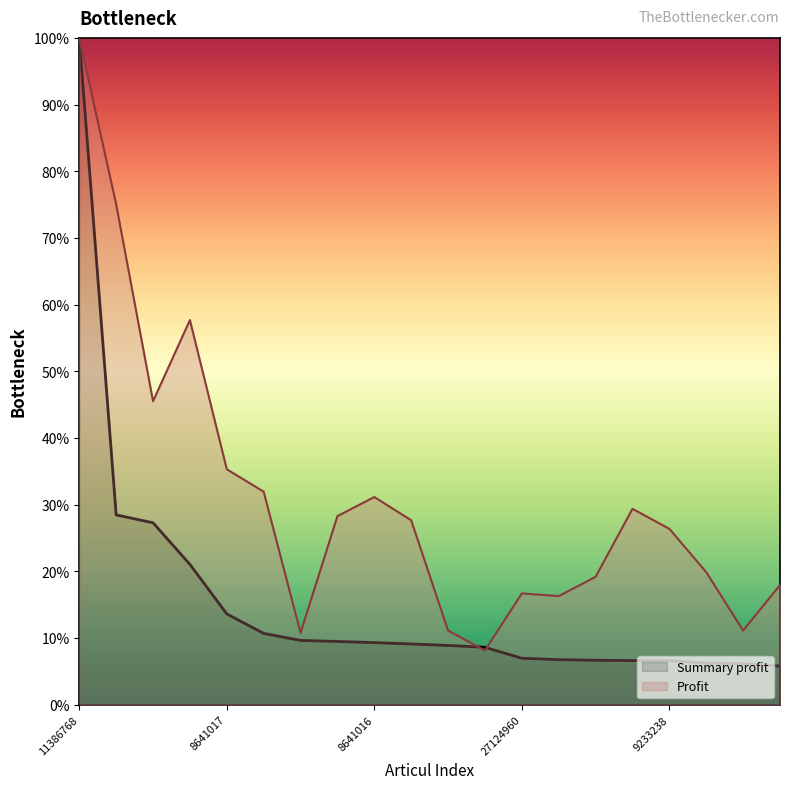

What is the label of the 8th point from the right?

27124960